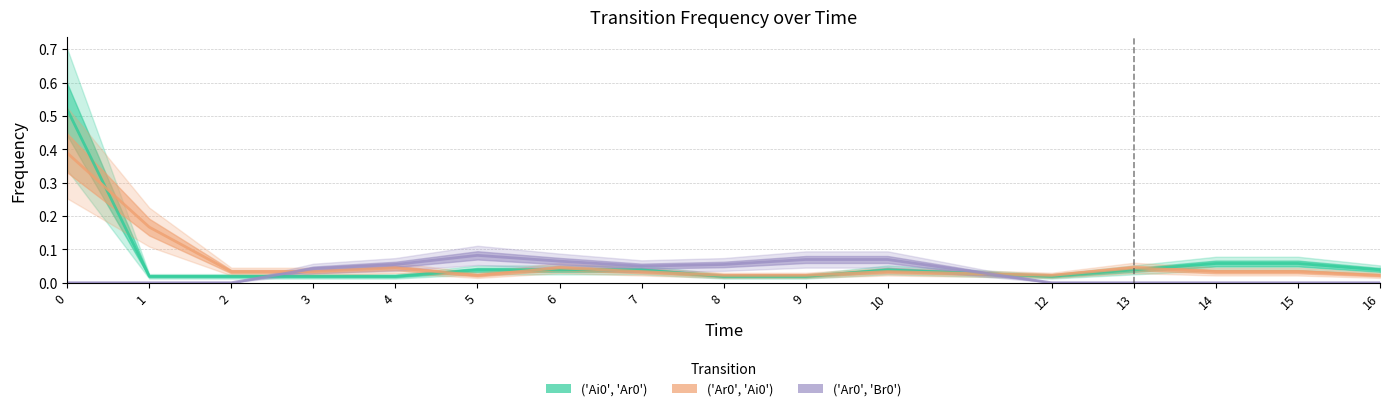

In ('Ar0', 'Br0'), how many points are higher than both neighbors (excluding endpoints)?

1